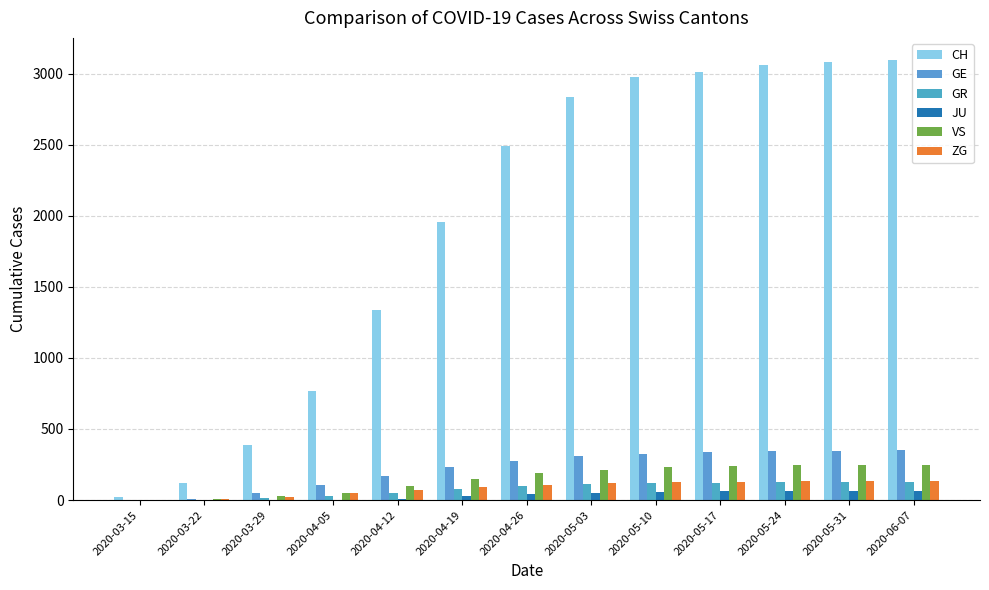

Reading right to left, what are all the values shown in this chart?

CH: 2020-06-07=3096	2020-05-31=3078	2020-05-24=3058	2020-05-17=3012	2020-05-10=2975	2020-05-03=2833	2020-04-26=2488	2020-04-19=1955	2020-04-12=1339	2020-04-05=767	2020-03-29=384	2020-03-22=118	2020-03-15=22
GE: 2020-06-07=352	2020-05-31=348	2020-05-24=344	2020-05-17=338	2020-05-10=326	2020-05-03=310	2020-04-26=278	2020-04-19=236	2020-04-12=172	2020-04-05=106	2020-03-29=48	2020-03-22=10	2020-03-15=4
GR: 2020-06-07=130	2020-05-31=128	2020-05-24=126	2020-05-17=123	2020-05-10=119	2020-05-03=110	2020-04-26=98	2020-04-19=77	2020-04-12=53	2020-04-05=30	2020-03-29=15	2020-03-22=4	2020-03-15=0
JU: 2020-06-07=66	2020-05-31=65	2020-05-24=64	2020-05-17=62	2020-05-10=59	2020-05-03=52	2020-04-26=41	2020-04-19=27	2020-04-12=11	2020-04-05=0	2020-03-29=0	2020-03-22=0	2020-03-15=0
VS: 2020-06-07=249	2020-05-31=247	2020-05-24=244	2020-05-17=239	2020-05-10=230	2020-05-03=215	2020-04-26=188	2020-04-19=148	2020-04-12=98	2020-04-05=53	2020-03-29=31	2020-03-22=11	2020-03-15=2
ZG: 2020-06-07=133	2020-05-31=132	2020-05-24=131	2020-05-17=129	2020-05-10=126	2020-05-03=118	2020-04-26=106	2020-04-19=90	2020-04-12=71	2020-04-05=48	2020-03-29=22	2020-03-22=6	2020-03-15=0